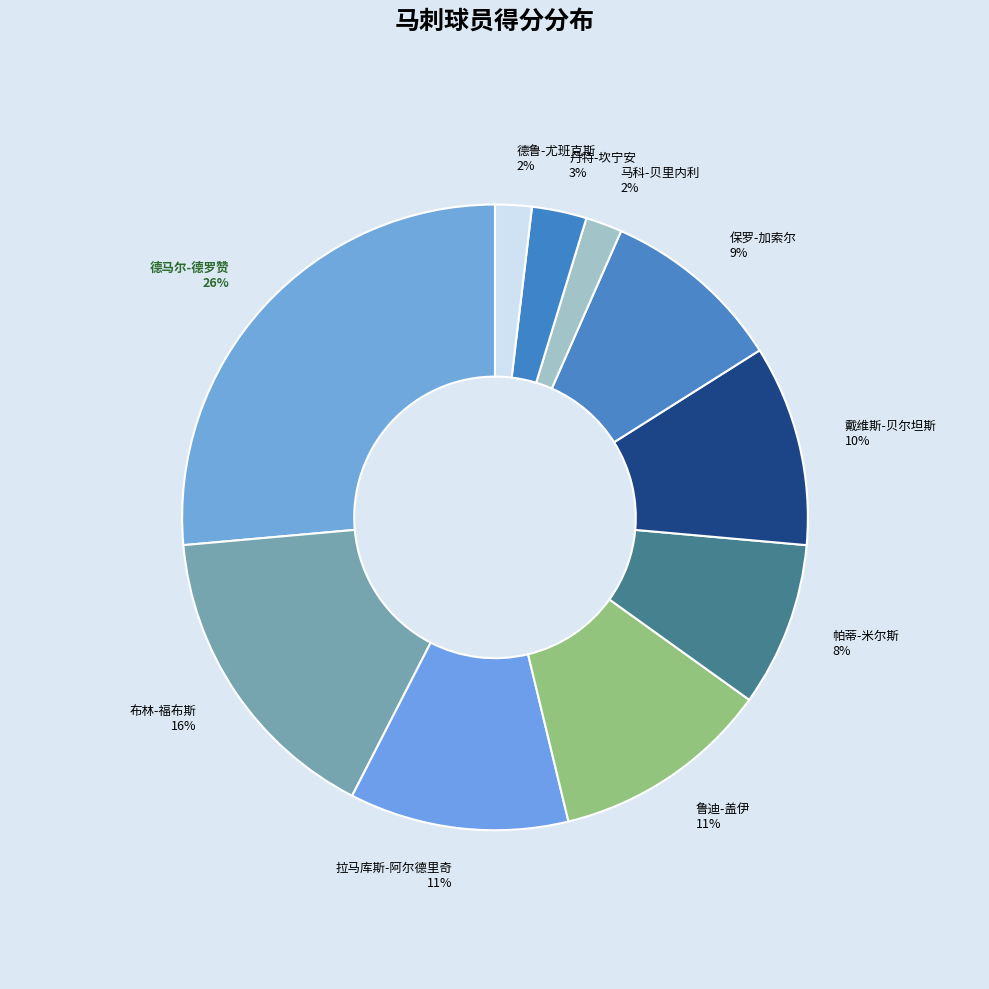

Is it true that 鲁迪-盖伊 is 11% of the pie?

True